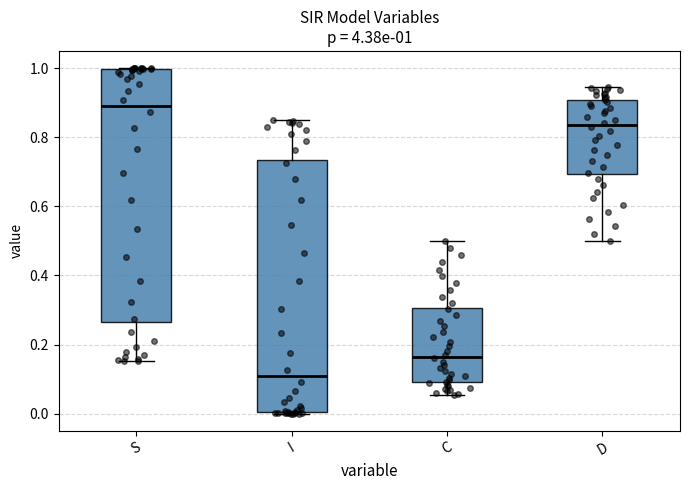

Which box's median line is the lowest?

I